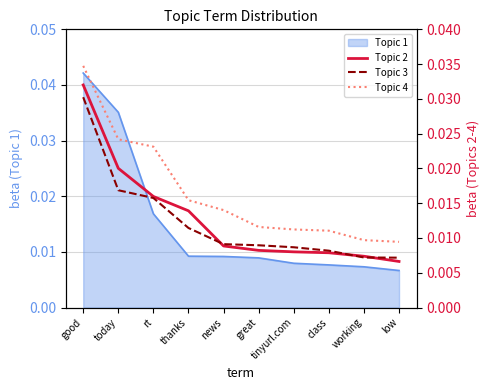

Does the chart have visible grid lines?

Yes